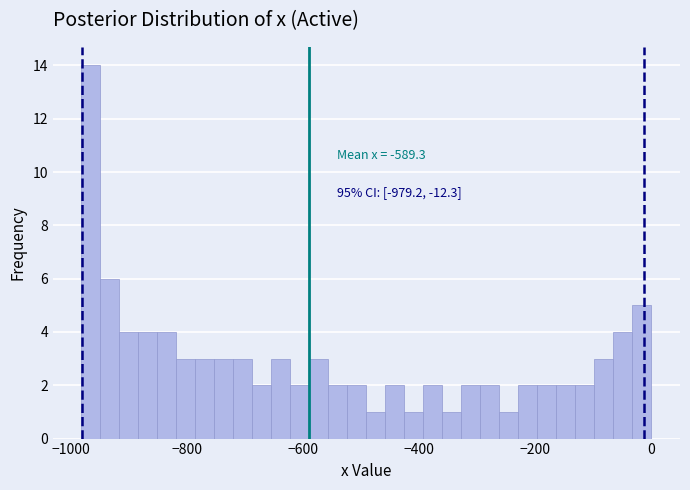

Around what value on the x-axis is the tallest bar? Give the approximate position of its centre, as read against the axis.

-960